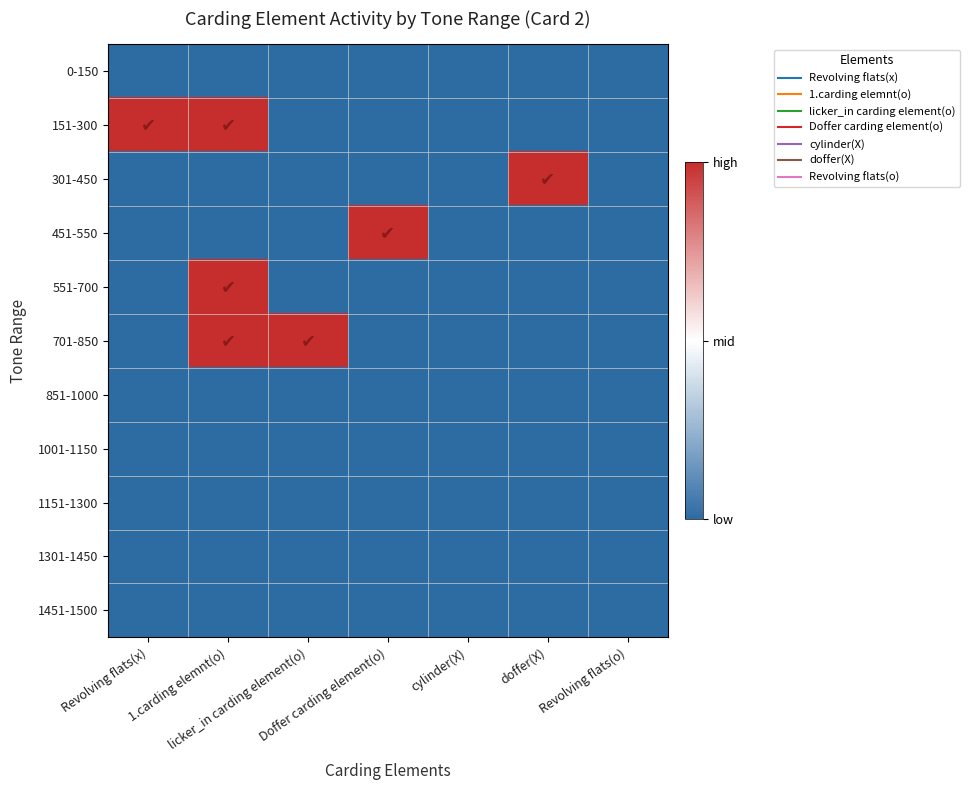

Rank the series at 1.carding elemnt(o) from lowest to highest value.

0-150, 301-450, 451-550, 851-1000, 1001-1150, 1151-1300, 1301-1450, 1451-1500, 151-300, 551-700, 701-850